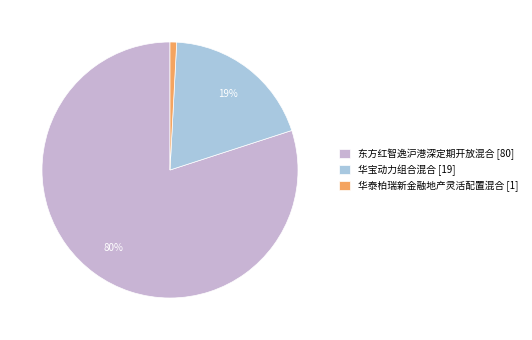

Which has a higher value, 东方红智逸沪港深定期开放混合 or 华宝动力组合混合?

东方红智逸沪港深定期开放混合